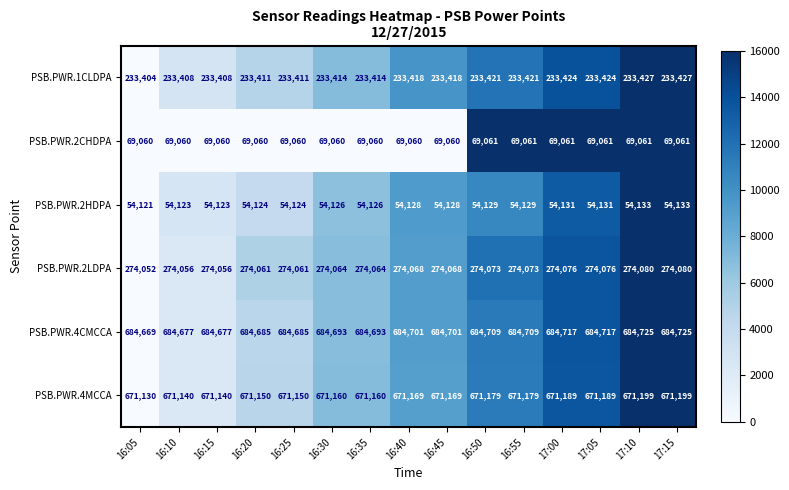

What is the average value of the PSB.PWR.4MCCA series?

671167